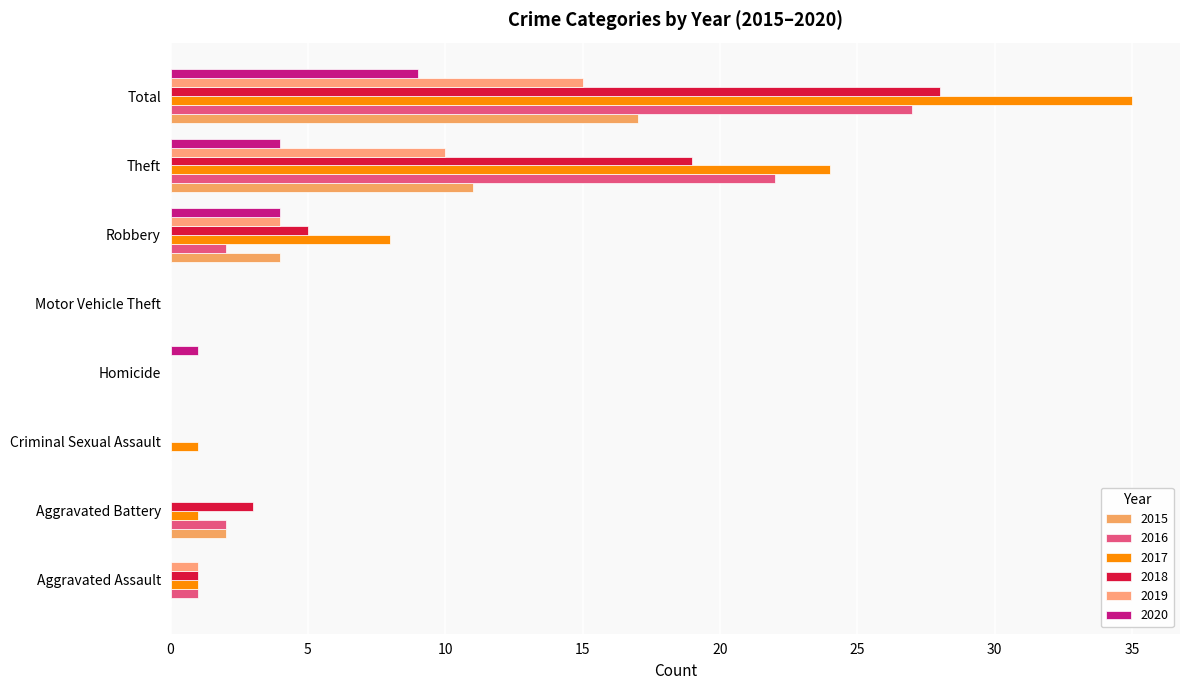

Is the value of 2017 at Theft greater than the value of 2019 at Homicide?

Yes